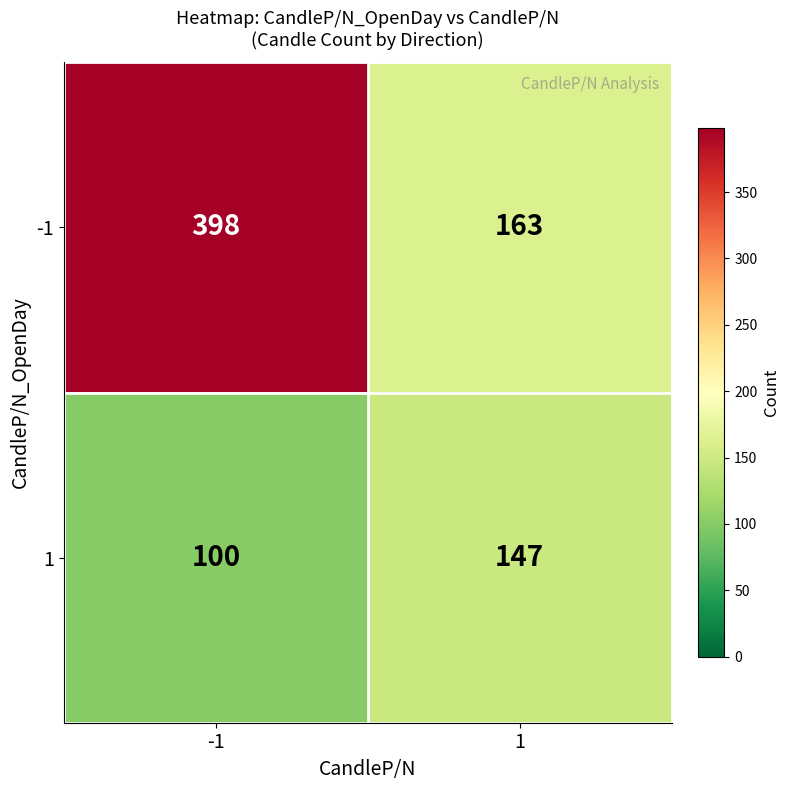

At how many categories does at least one series exceed 239?

1